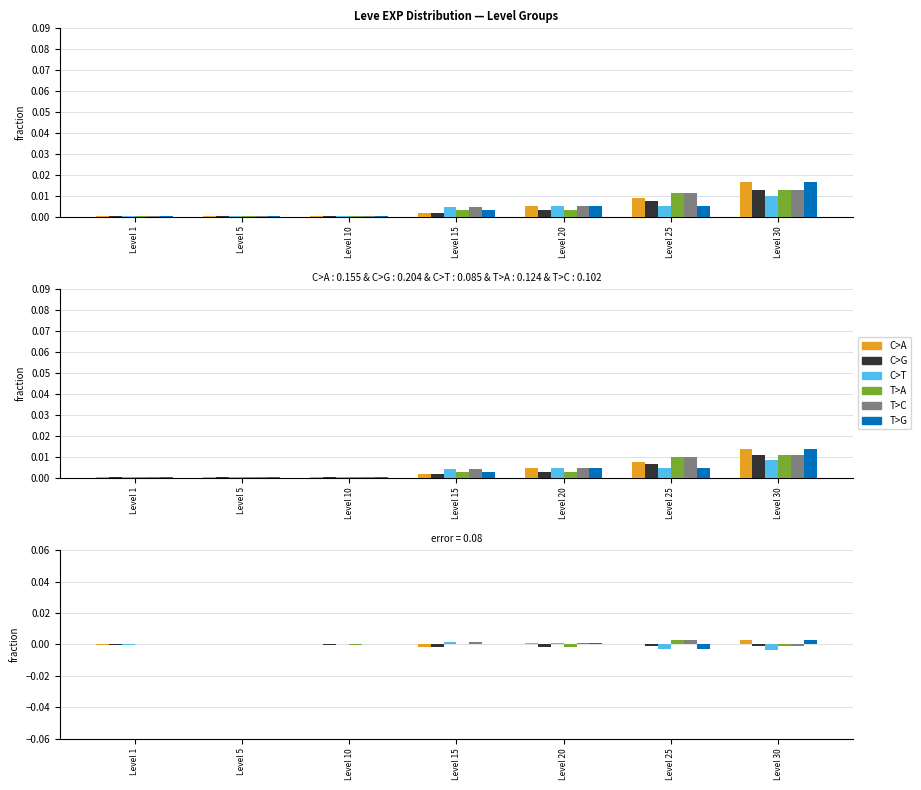

At which label does C>A reach its minimum?

Level 15